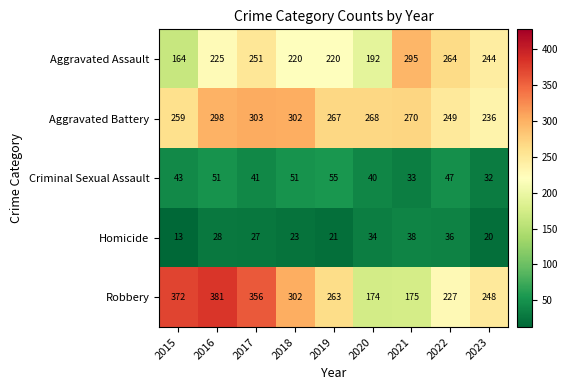

Where is Criminal Sexual Assault nearest to the value 43?

2015